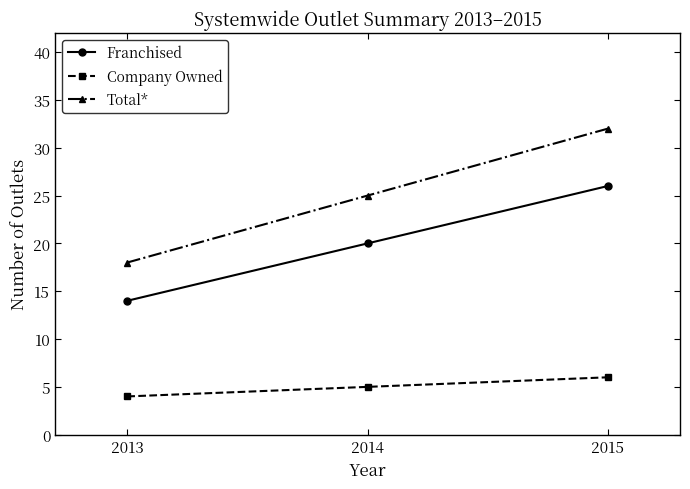

Which series has the largest total across all categories?

Total*